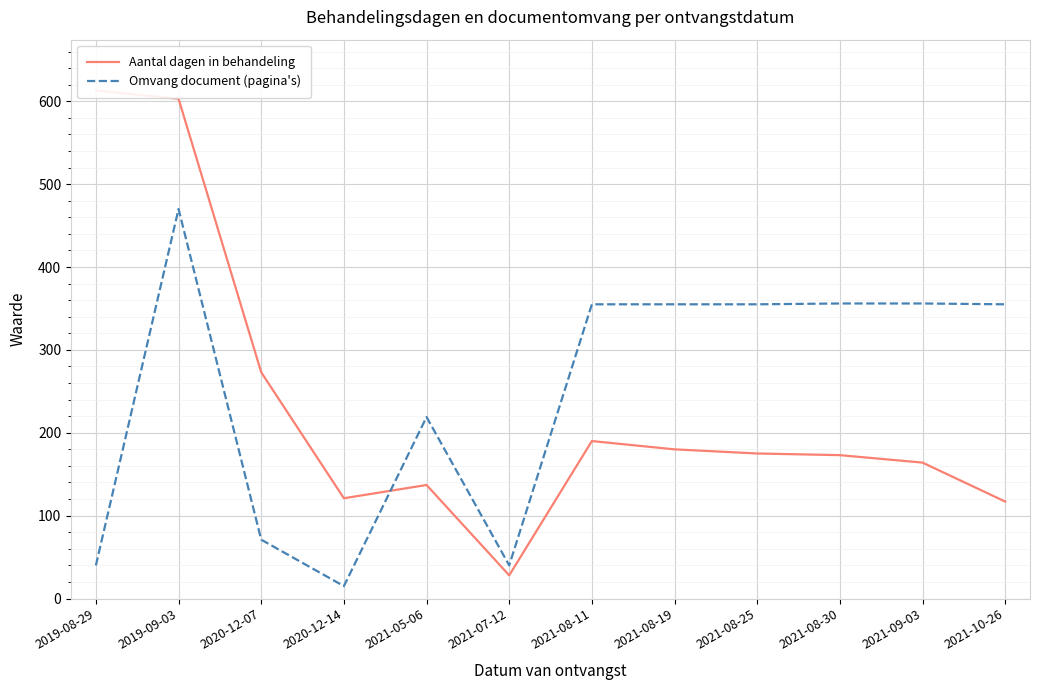

Reading left to right, list all the values displayed in this chart.

Aantal dagen in behandeling: 2019-08-29=613	2019-09-03=603	2020-12-07=273	2020-12-14=121	2021-05-06=137	2021-07-12=28	2021-08-11=190	2021-08-19=180	2021-08-25=175	2021-08-30=173	2021-09-03=164	2021-10-26=117
Omvang document (pagina's): 2019-08-29=40	2019-09-03=470	2020-12-07=71	2020-12-14=15	2021-05-06=219	2021-07-12=40	2021-08-11=355	2021-08-19=355	2021-08-25=355	2021-08-30=356	2021-09-03=356	2021-10-26=355